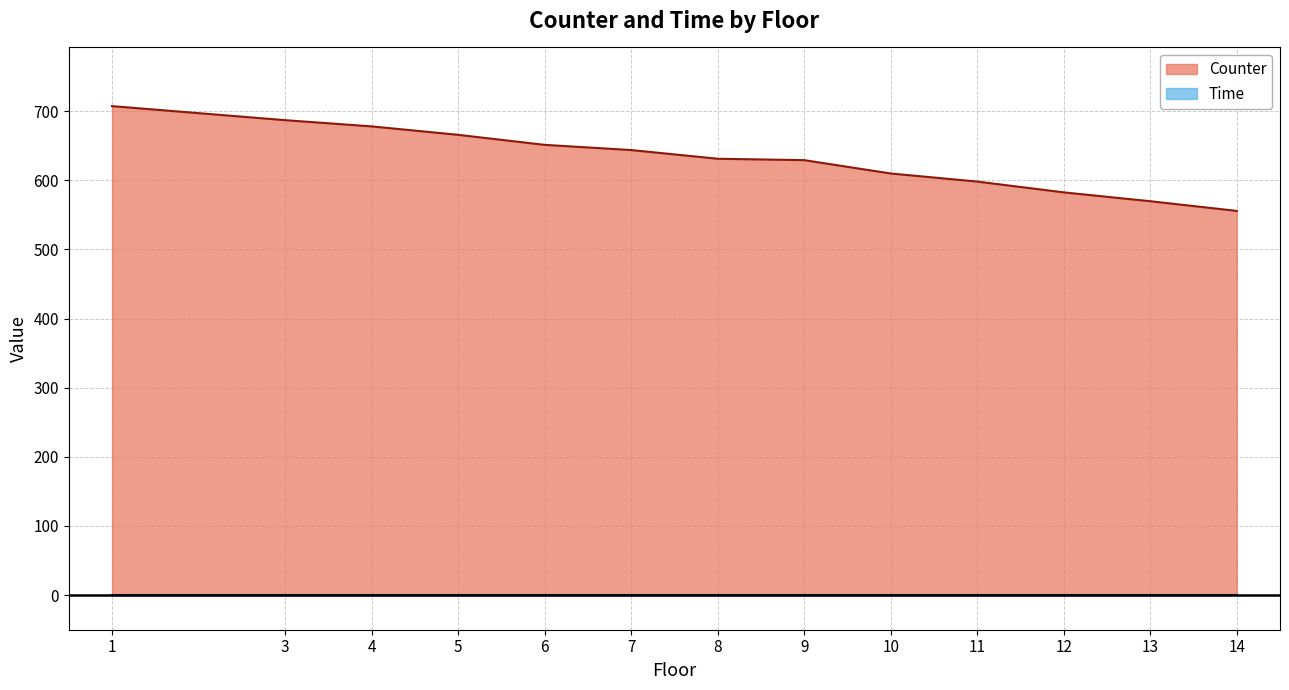

How many data points are less than 631?

6